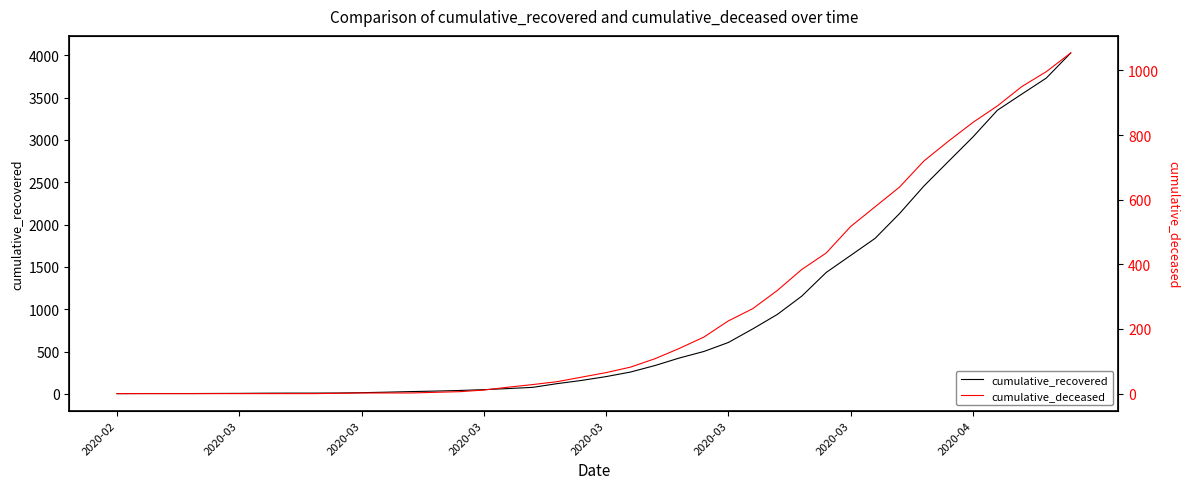

What is the difference between the second highest and minimum values in the cumulative_deceased series?

996